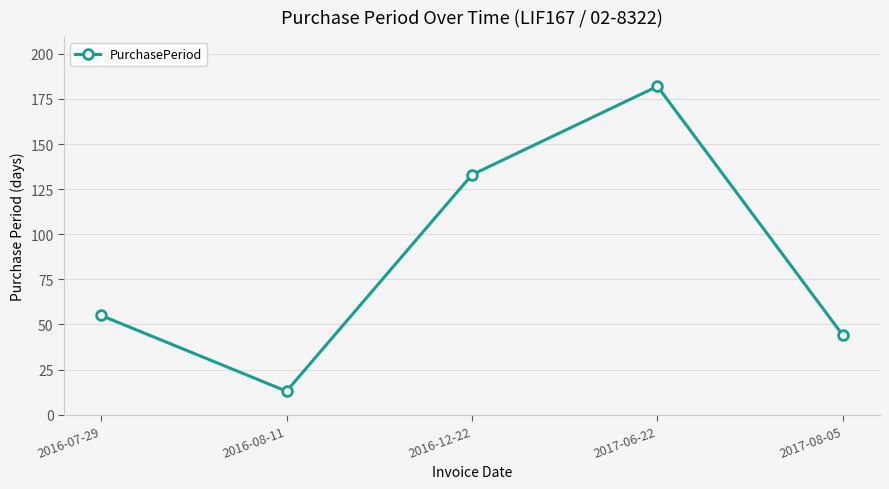

Between 2017-06-22 and 2017-08-05, which is larger?

2017-06-22